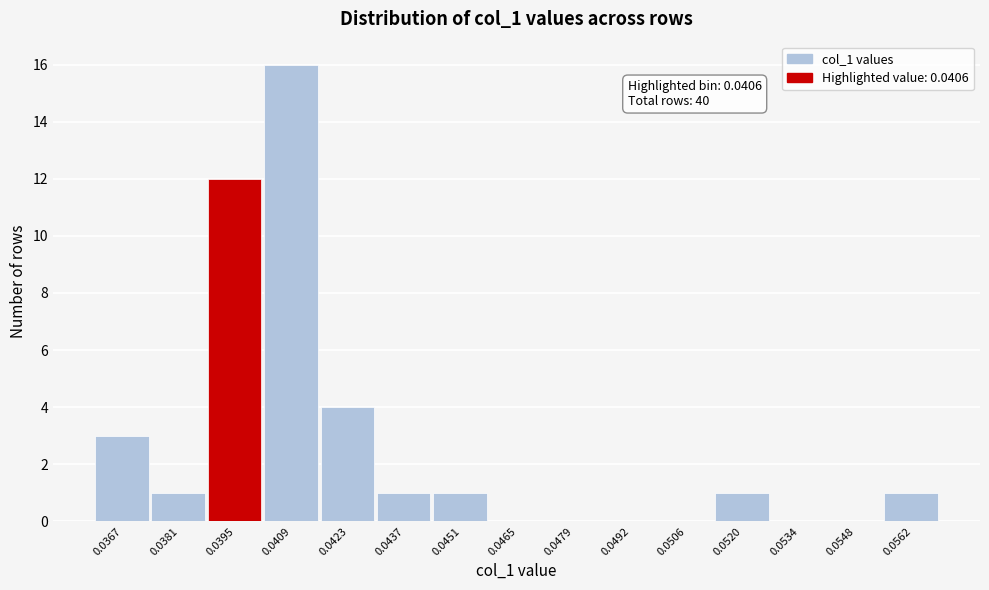

Reading right to left, list all the values displayed in this chart.

0.0562=1	0.0548=0	0.0534=0	0.0520=1	0.0506=0	0.0492=0	0.0479=0	0.0465=0	0.0451=1	0.0437=1	0.0423=4	0.0409=16	0.0395=12	0.0381=1	0.0367=3